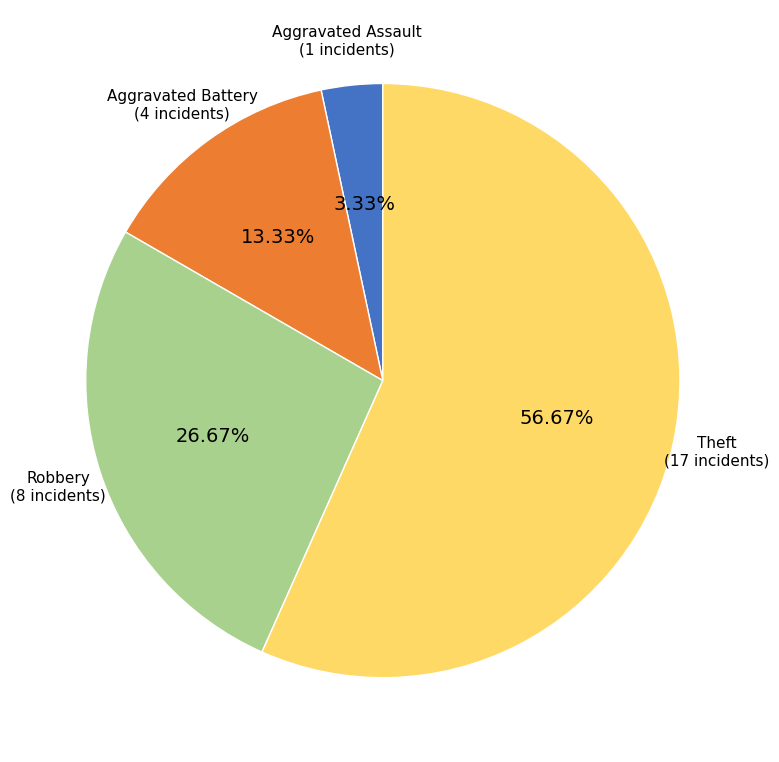

Does any single category account for the majority?

Yes